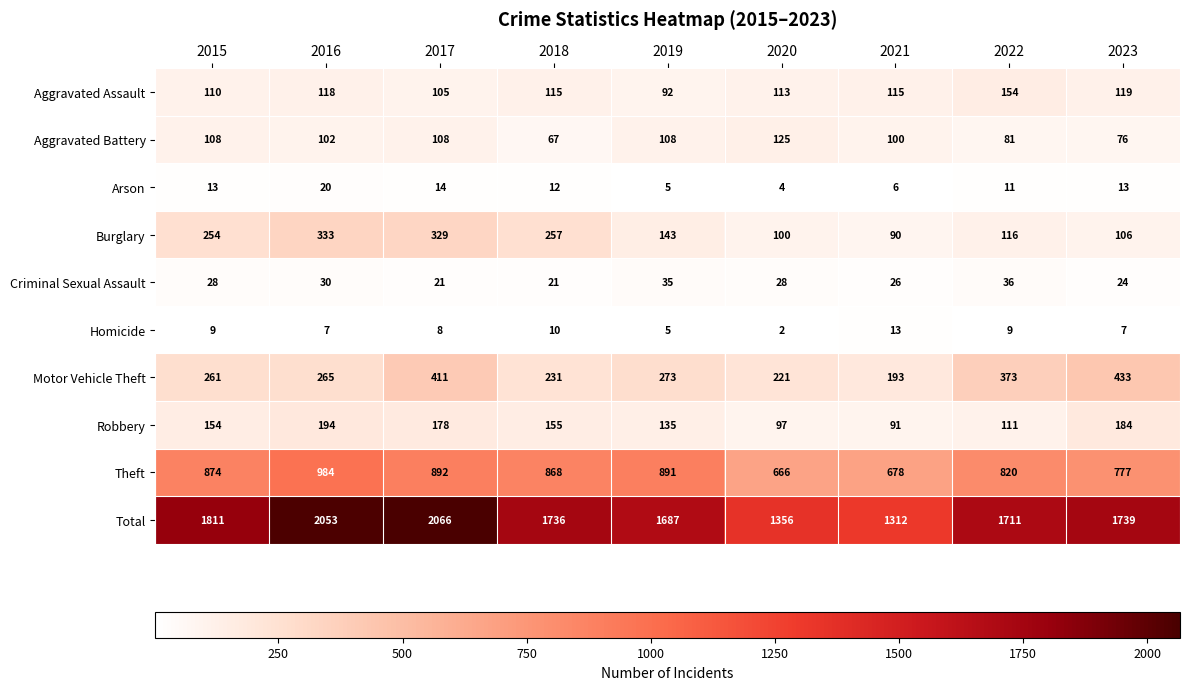

What is the maximum value shown in the chart?

2066